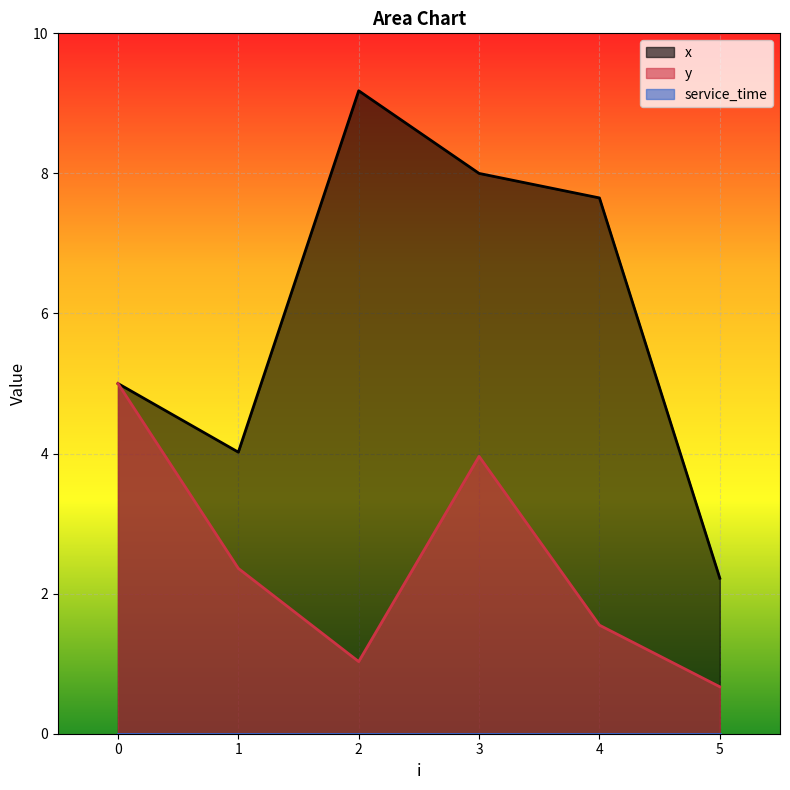

True or false: x and y cross at least once.

False